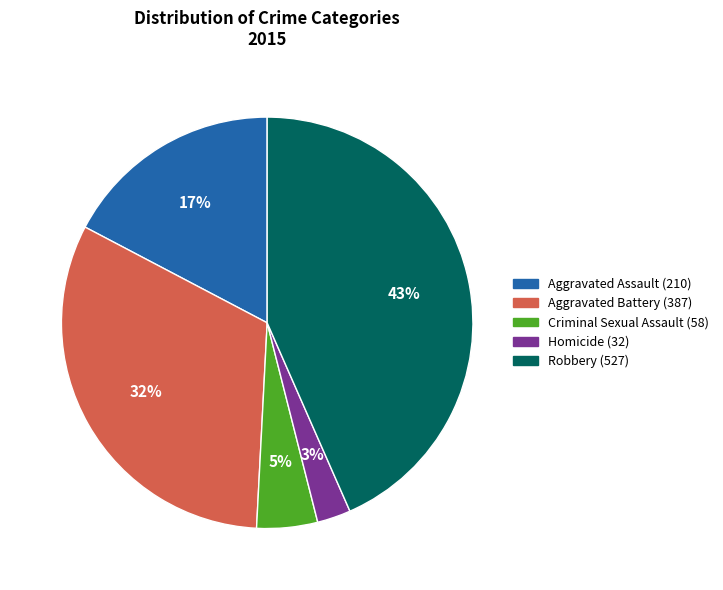

True or false: Homicide accounts for 15% of the total.

False